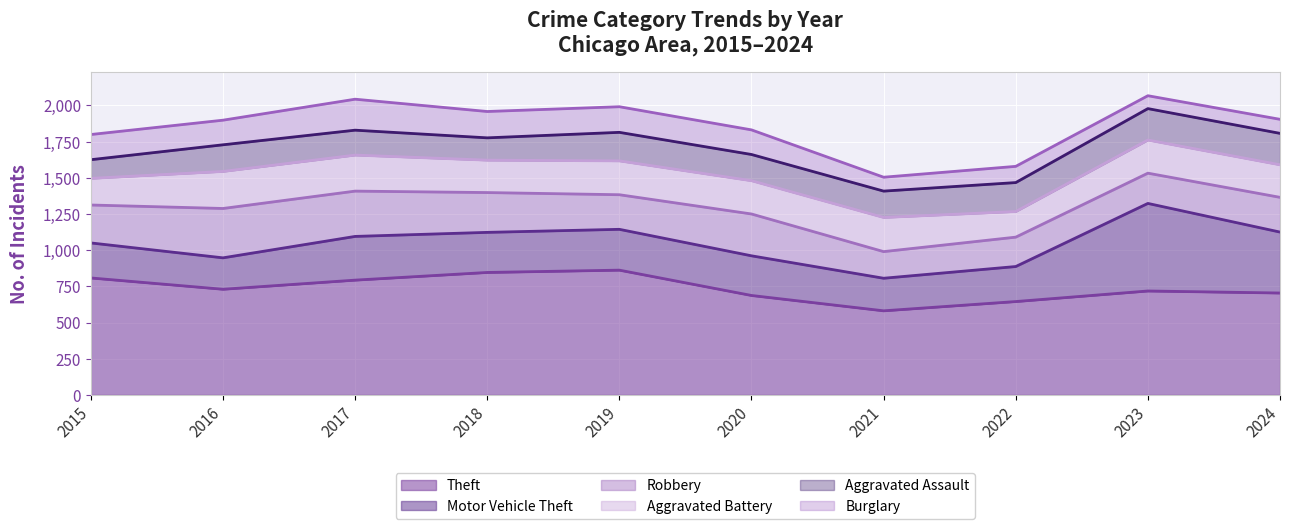

Which series has the largest total across all categories?

Theft